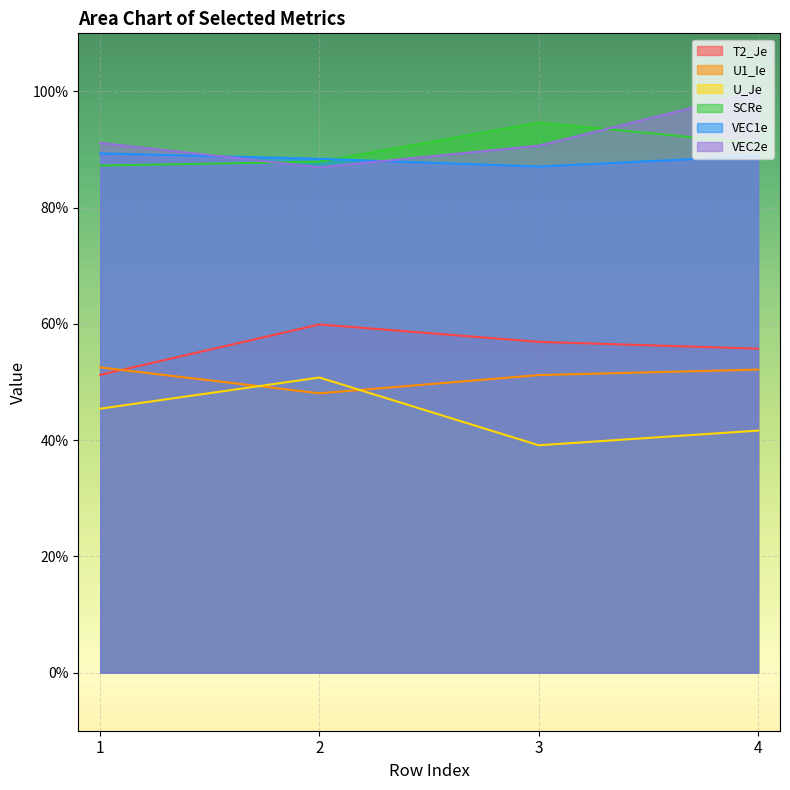

Does the chart display data point markers on the line(s)?

No